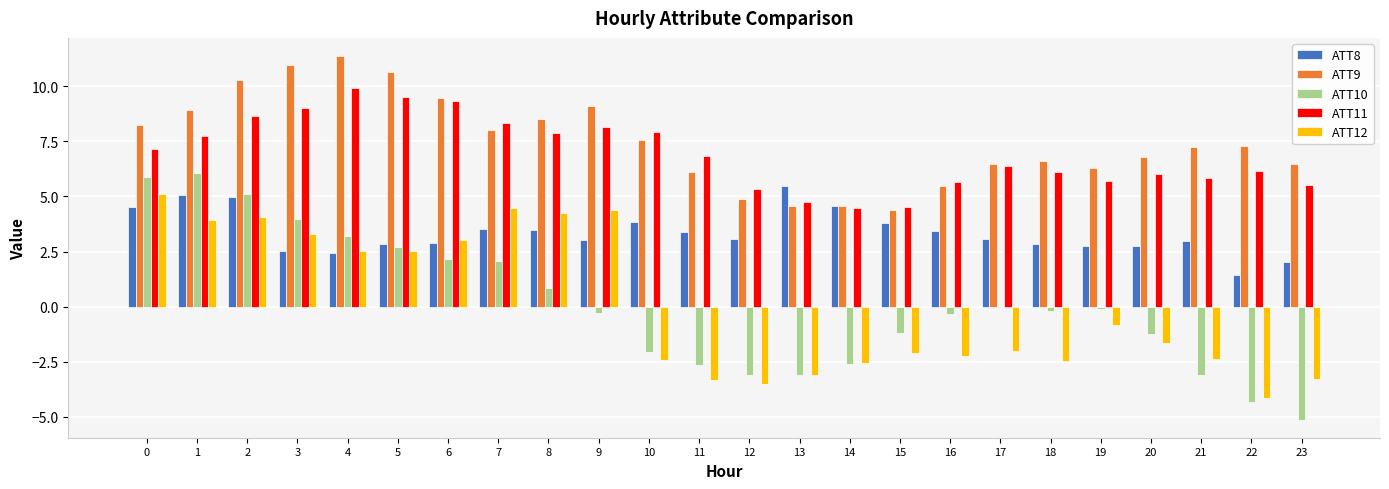

Which series changed the most between 0 and 11?

ATT10